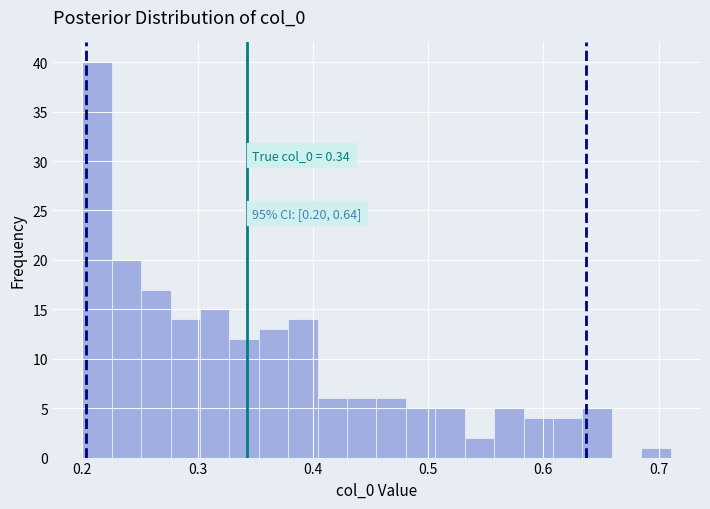

Read against the x-axis, roughly where is the centre of the tallest bar?

0.21